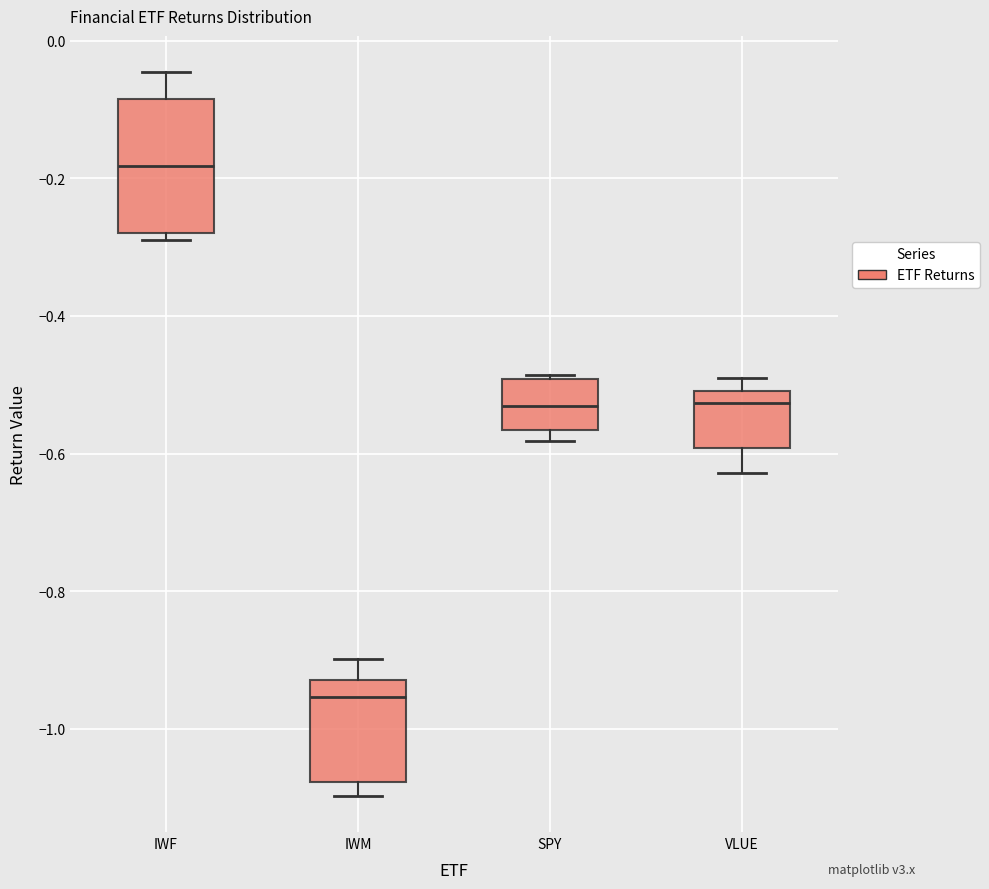

Reading left to right, read every box against the y-axis: the position of its median line, the range the box covers, and the ends of its whiskers. The values are not printed on the chart, so give them approximately, as read against the axis.

IWF: median -0.18, box -0.28 to -0.08, whiskers -0.28 (just below the box's lower edge) to -0.04
IWM: median -0.96, box -1.08 to -0.92, whiskers -1.10 to -0.90
SPY: median -0.54, box -0.56 to -0.50, whiskers -0.58 to -0.48
VLUE: median -0.52, box -0.60 to -0.50, whiskers -0.62 to -0.50 (just above the box's upper edge)